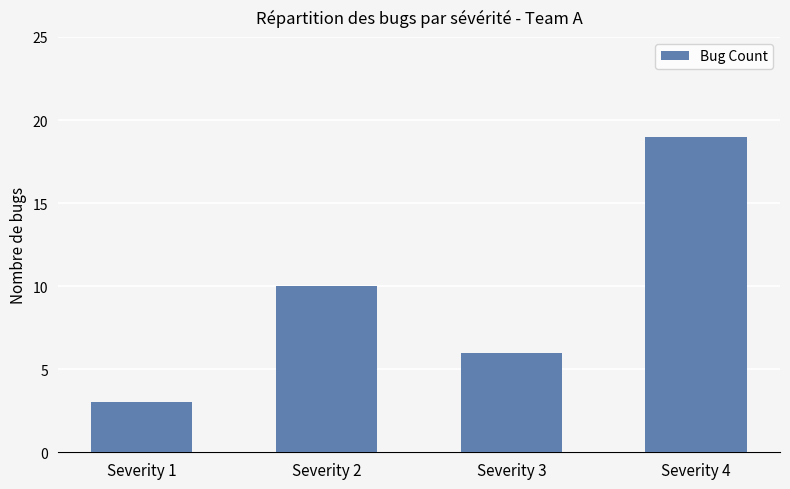

Which label corresponds to the smallest value in the chart?

Severity 1